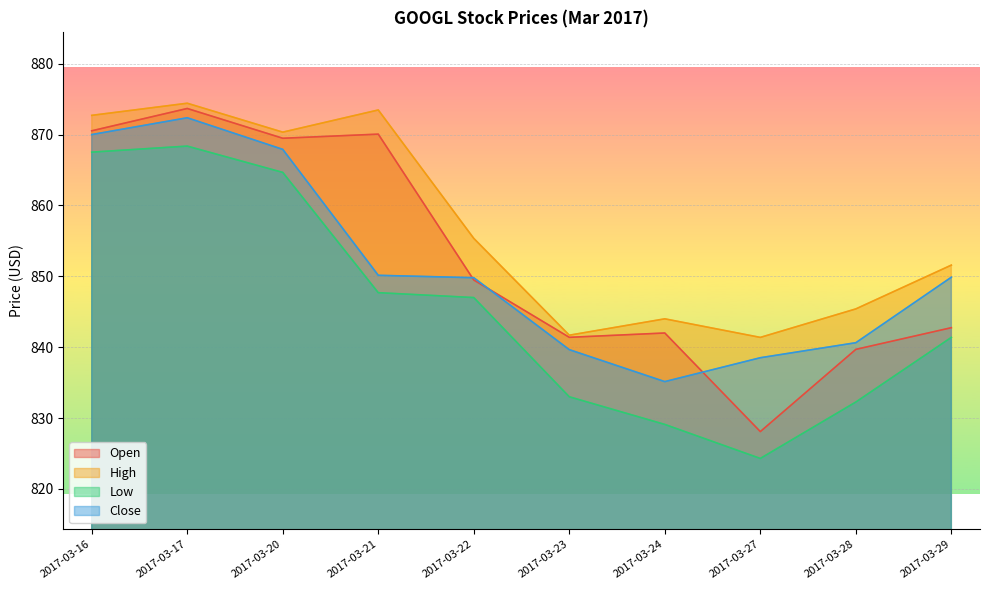

How many times do Open and Close cross each other?

3